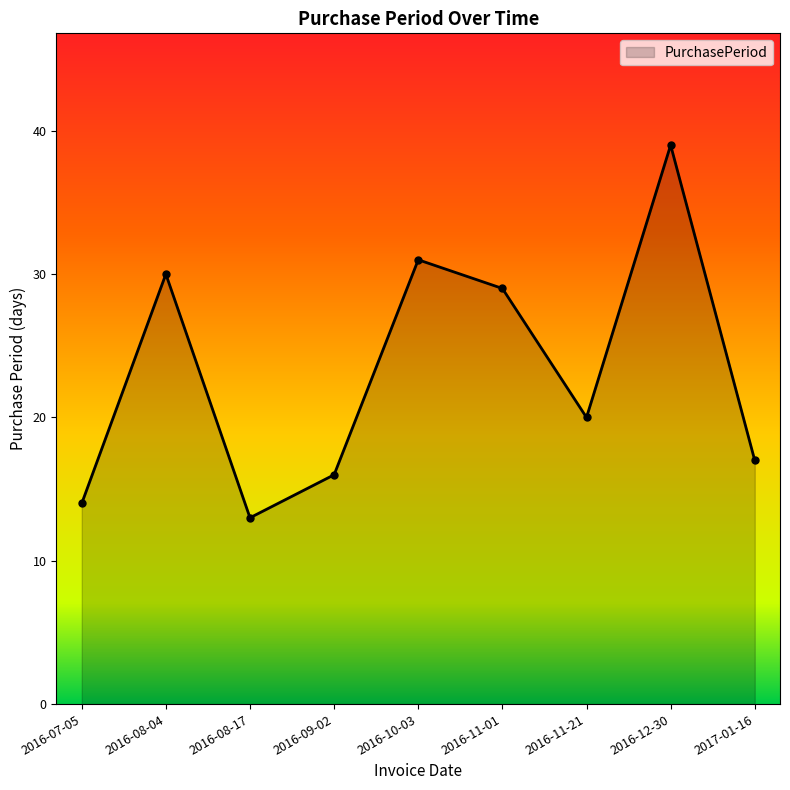

What position from the left is 2016-08-04?

2